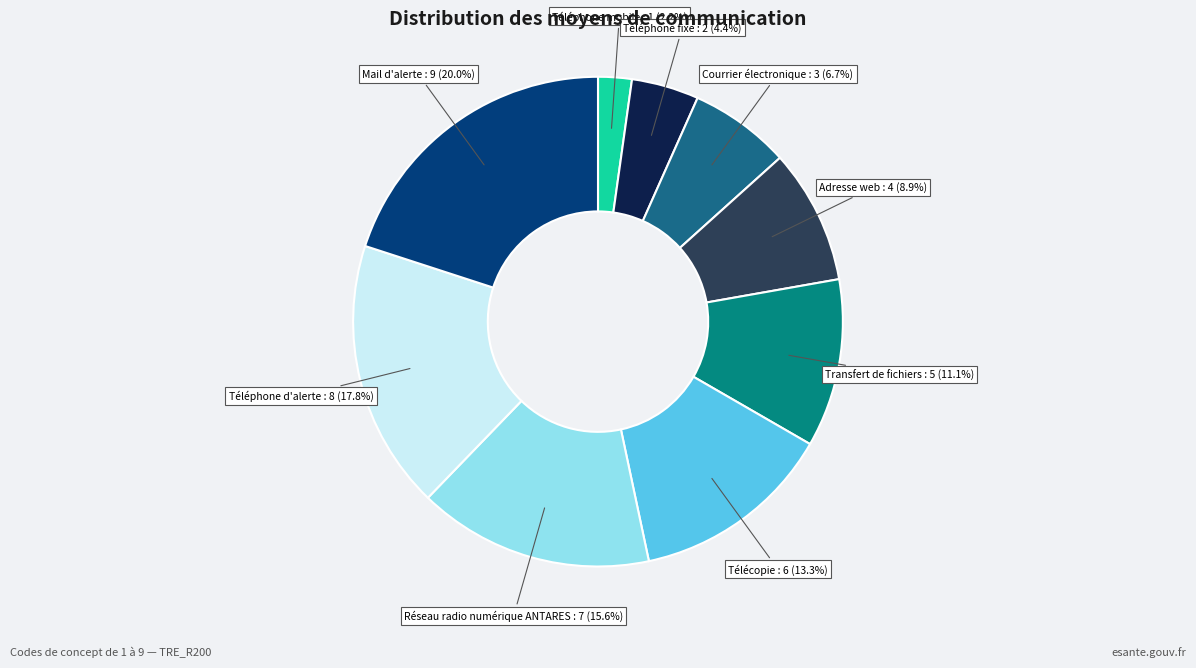

To the nearest percent, what portion does Téléphone d'alerte represent?

18%